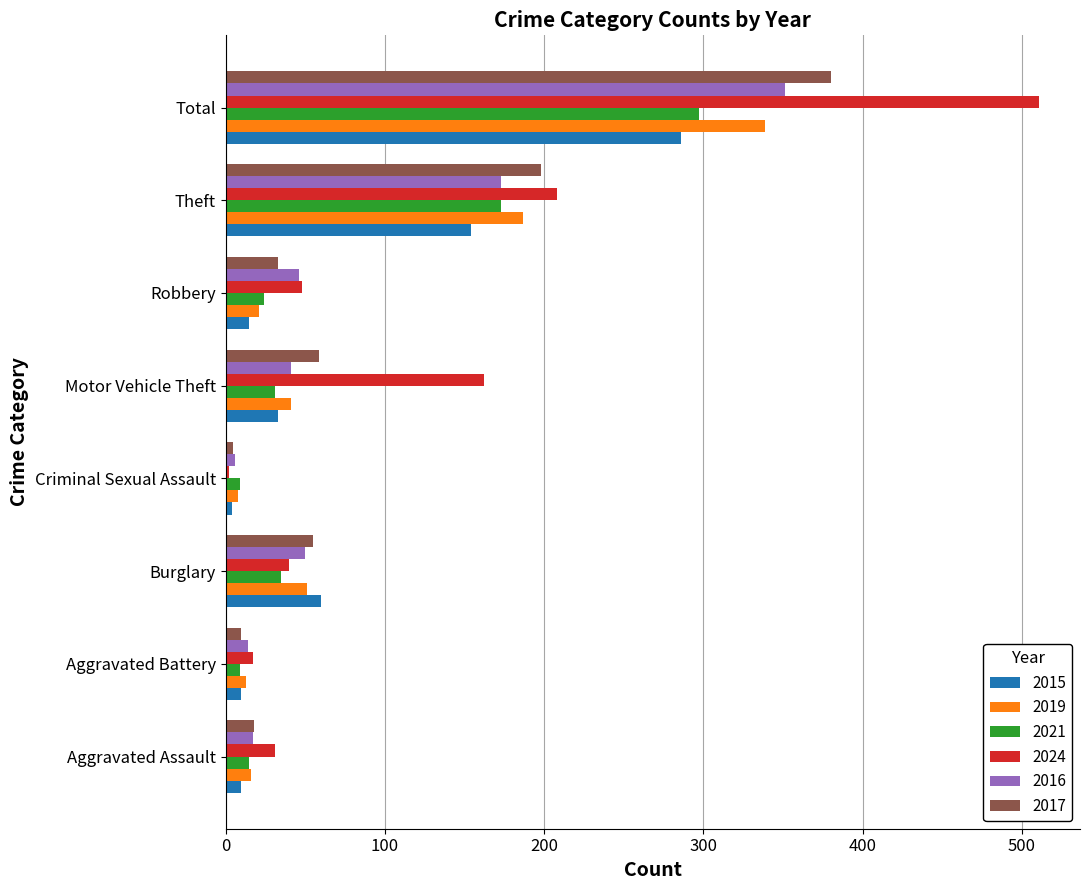

What is the spread (max minus min) of values at Motor Vehicle Theft?

131